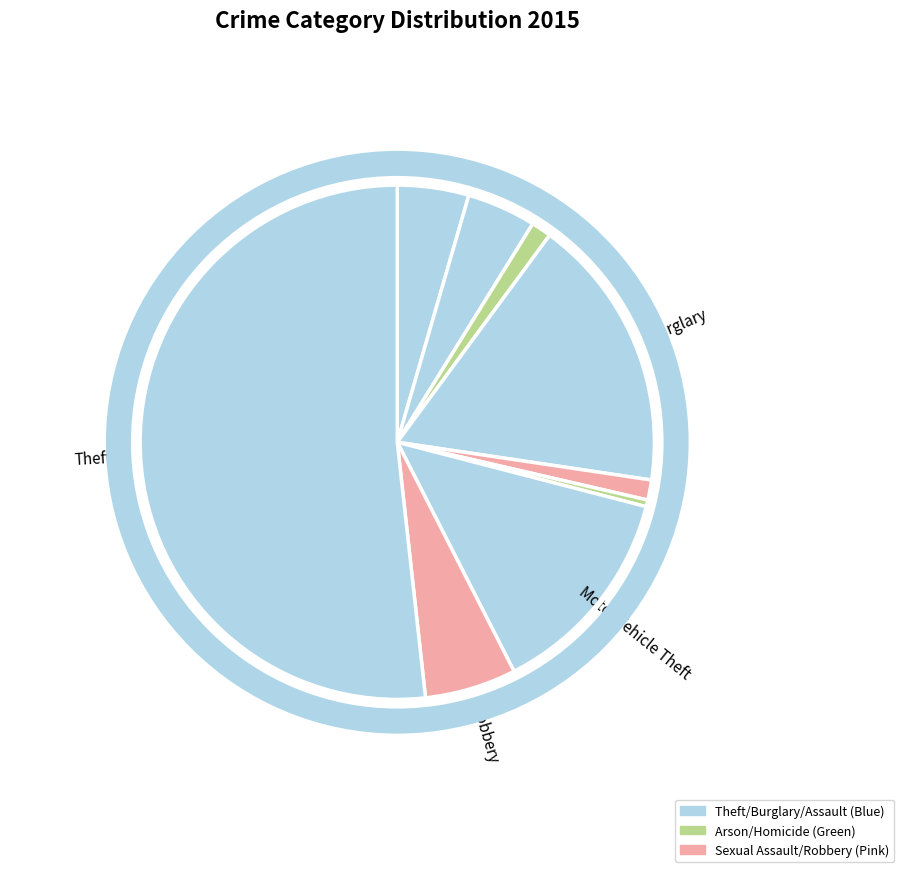

How many segments does this pie chart have?

9